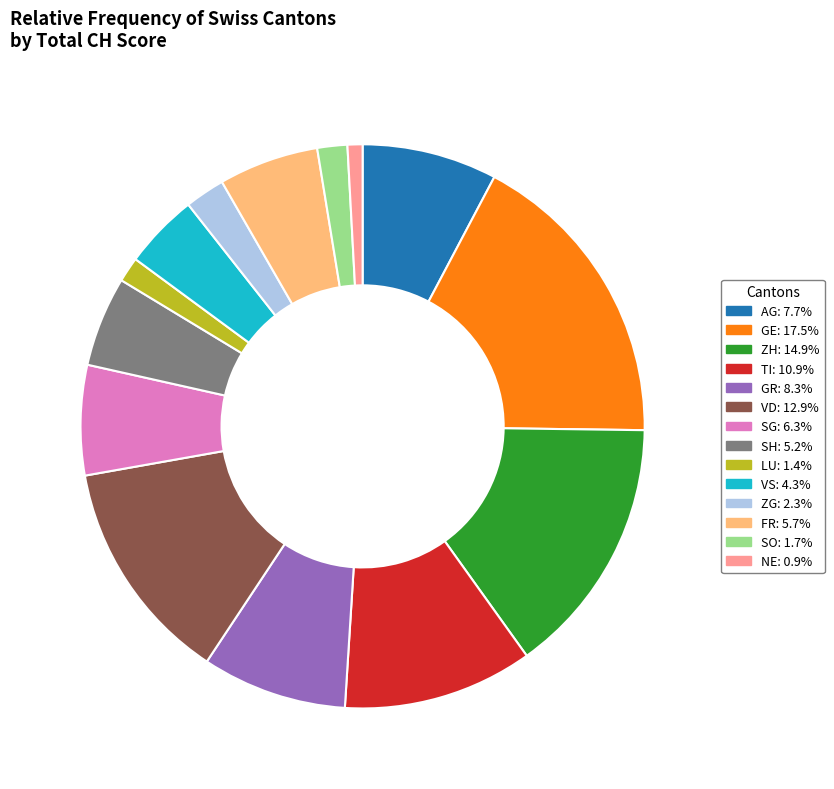

How many segments does this pie chart have?

14